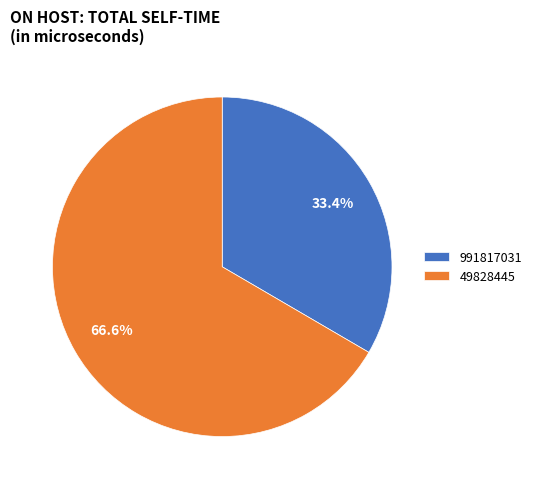

What is the smallest slice in the pie chart?

991817031